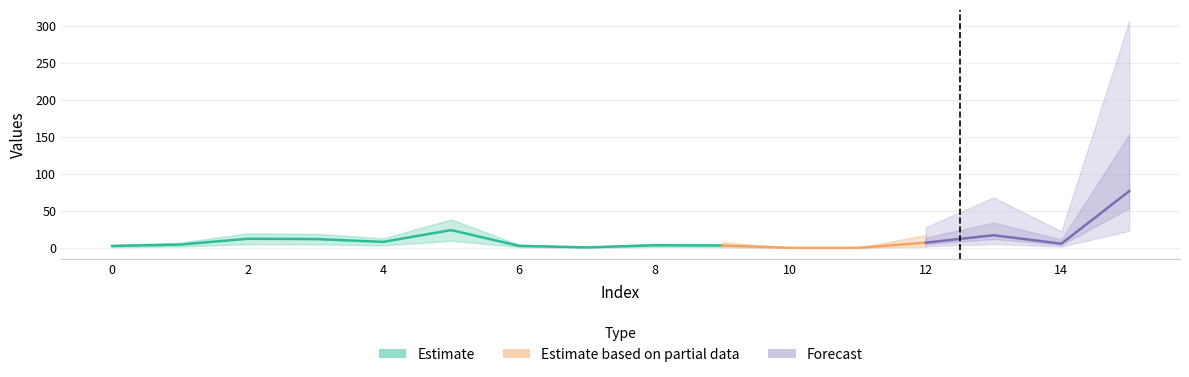

Is it true that the value at 10 is 0.0?

False